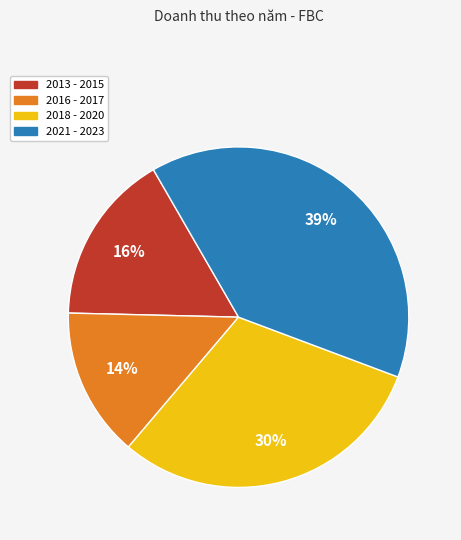

Is the sum of 2021 - 2023 and 2018 - 2020 greater than half?

Yes